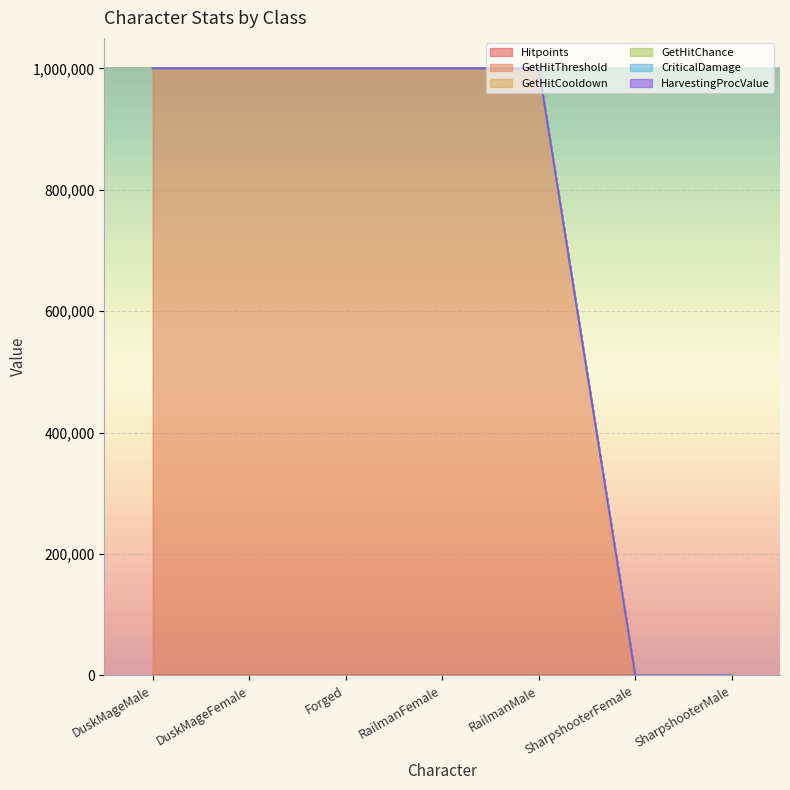

True or false: GetHitCooldown and GetHitThreshold cross at least once.

False